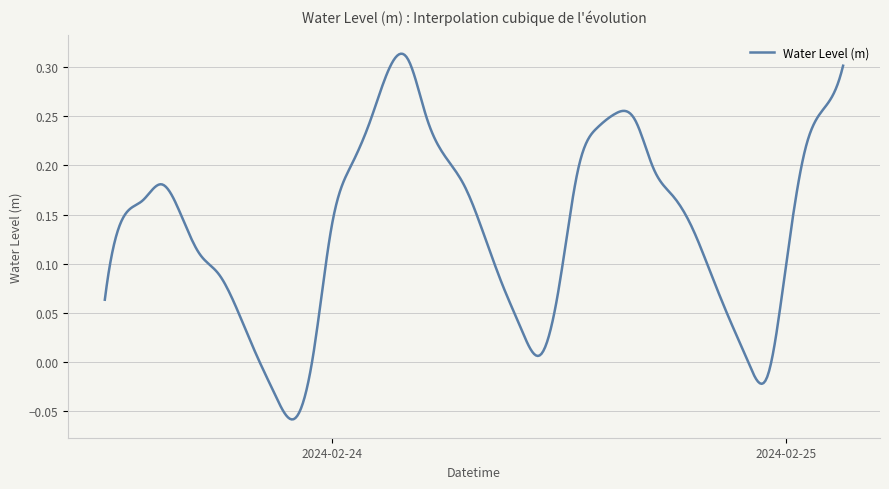

What is the difference between the maximum and minimum values?

0.4